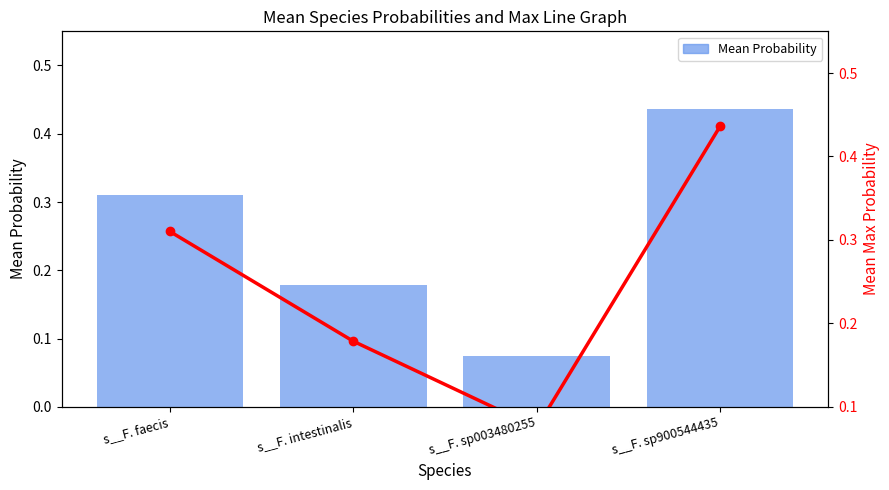

What is the sum of all Mean Probability values?

1.0